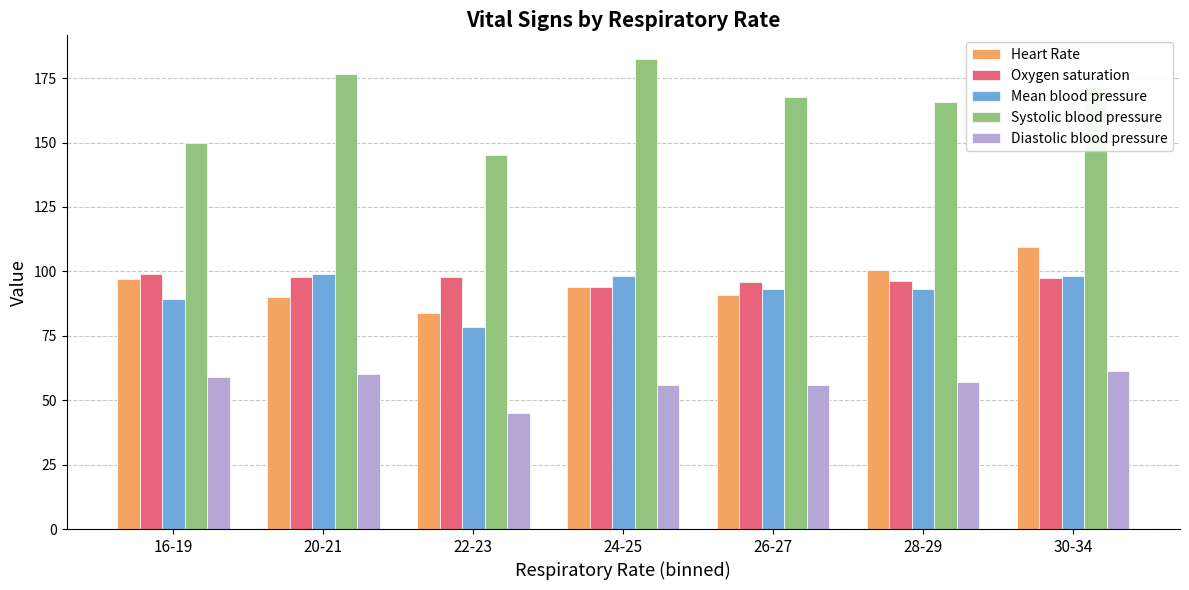

List the labels in order of Systolic blood pressure value, largest first.

24-25, 20-21, 30-34, 26-27, 28-29, 16-19, 22-23